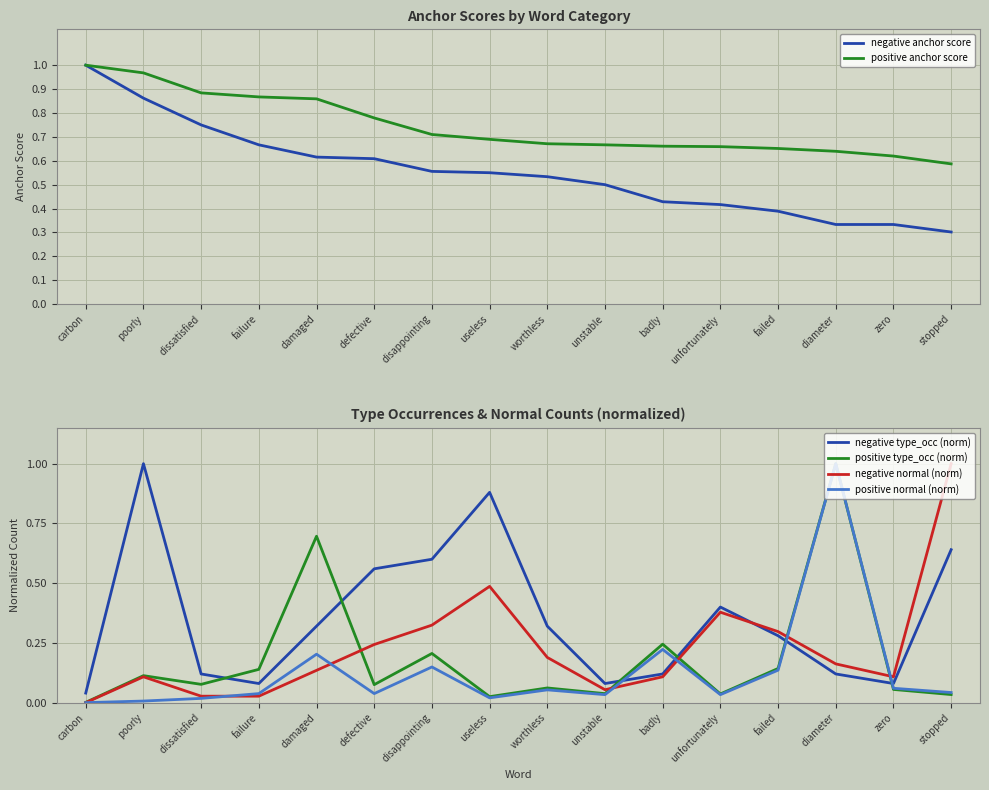

How many times do positive anchor score and negative type_occ (norm) cross each other?

5